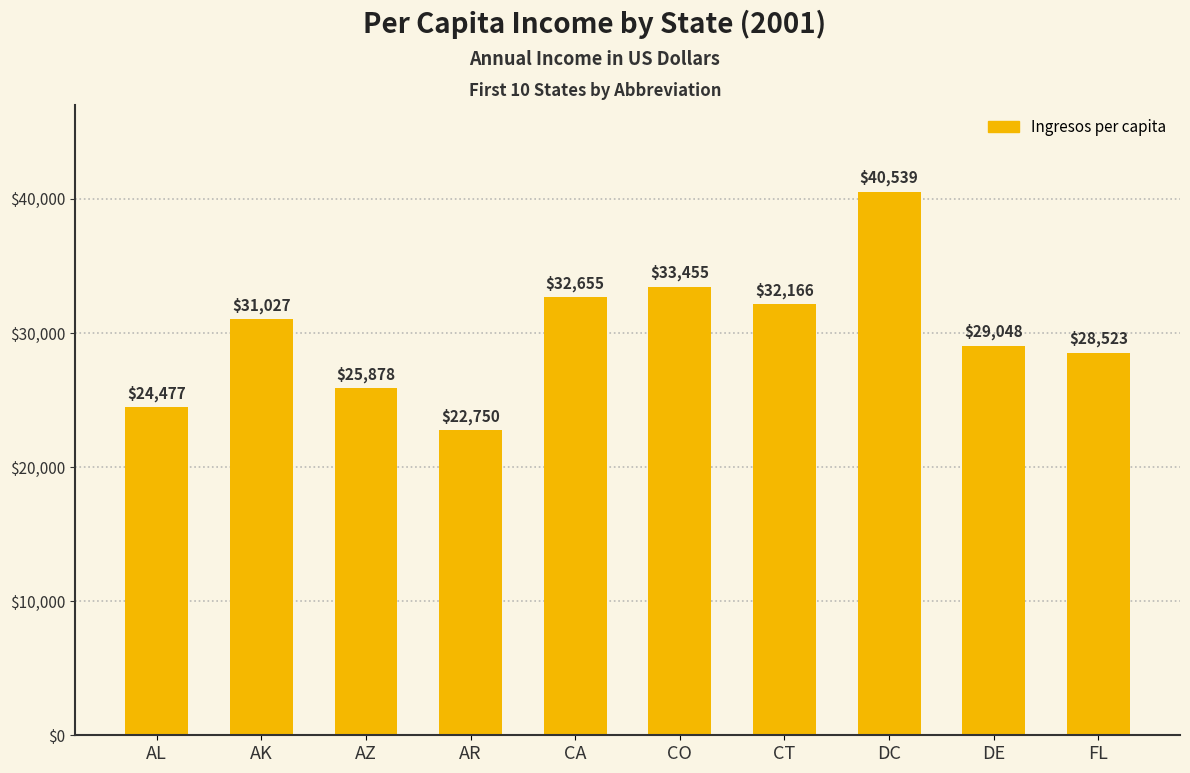

What is the label of the 1st bar from the left?

AL